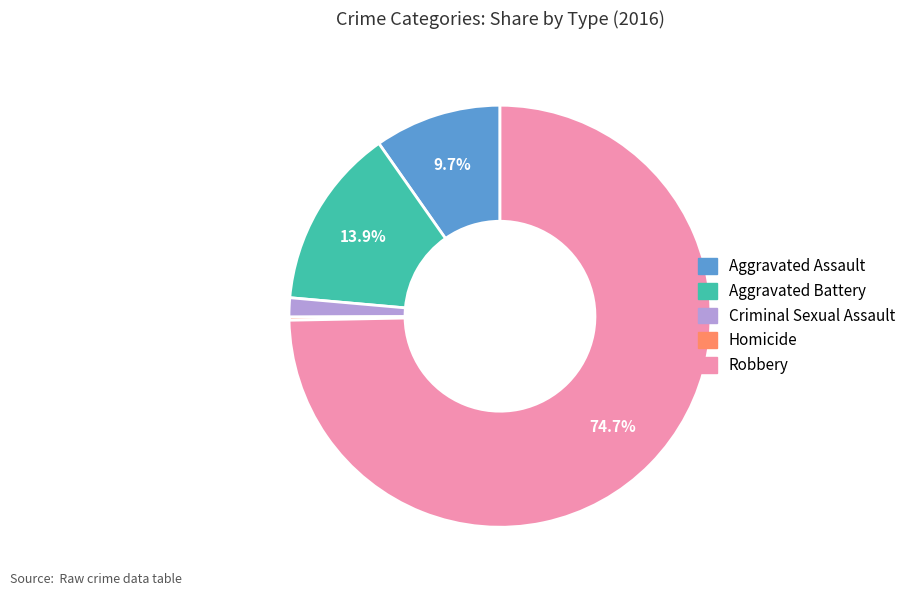

To the nearest percent, what is the difference between the largest and smallest slice percentages?

74%